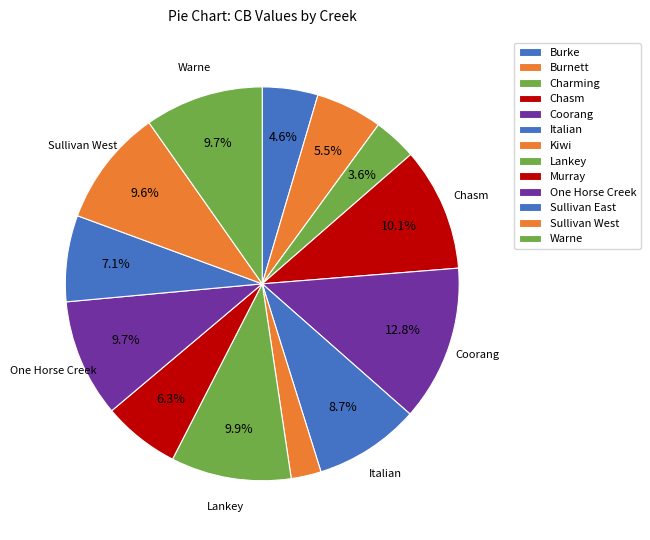

Count the number of slices in the pie.

13